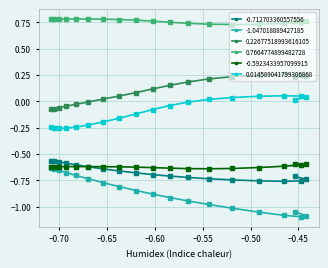

True or false: 0.014589041799306868 has more than 1 points higher than both neighbors.

False